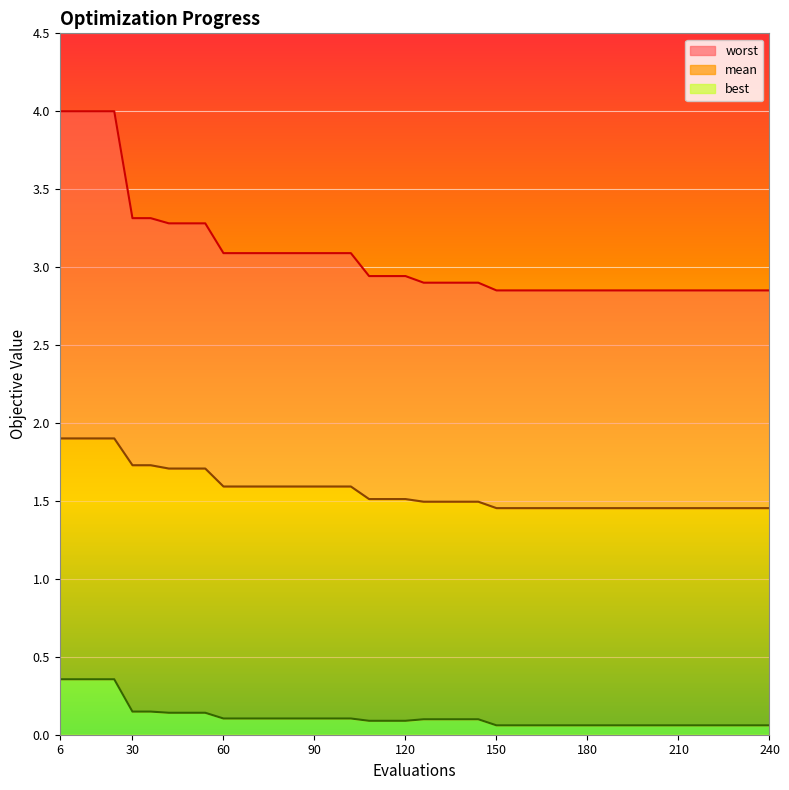

True or false: mean and worst intersect in this chart.

False